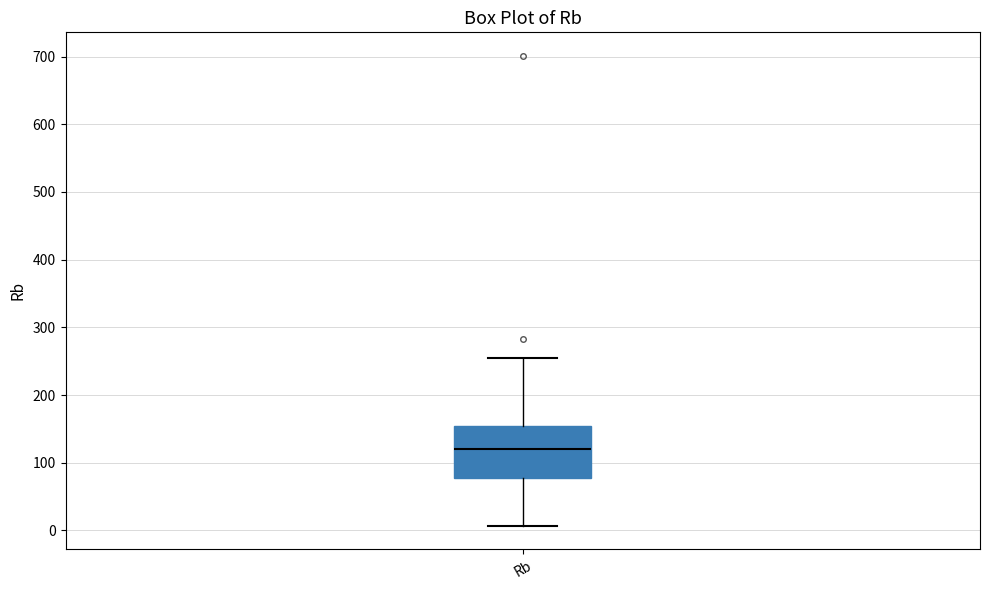

Read this box plot against the y-axis: the position of the median line, the range covered by the box, and the ends of both whiskers. The values are not printed on the chart, so give them approximately, as read against the axis.

median 120, box 80 to 150, whiskers 10 to 260